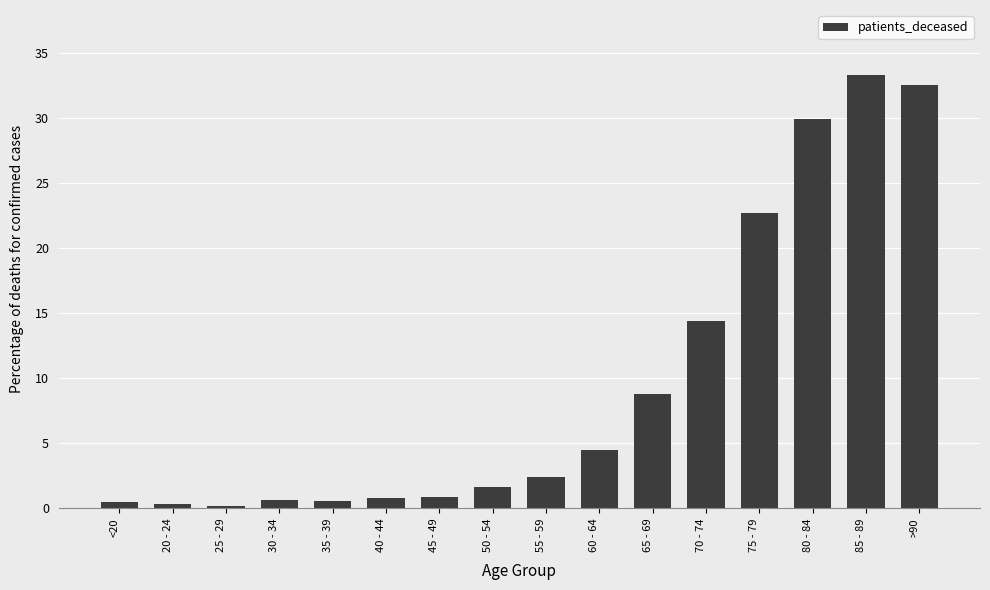

Read the value at 20 - 24.

0.4